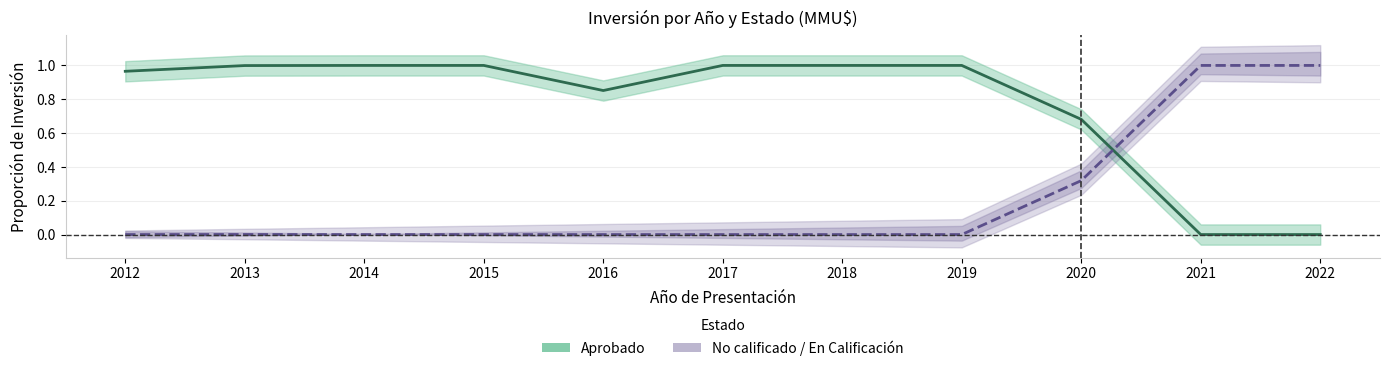

Is it true that Aprobado equals 1.0 at 2017?

True